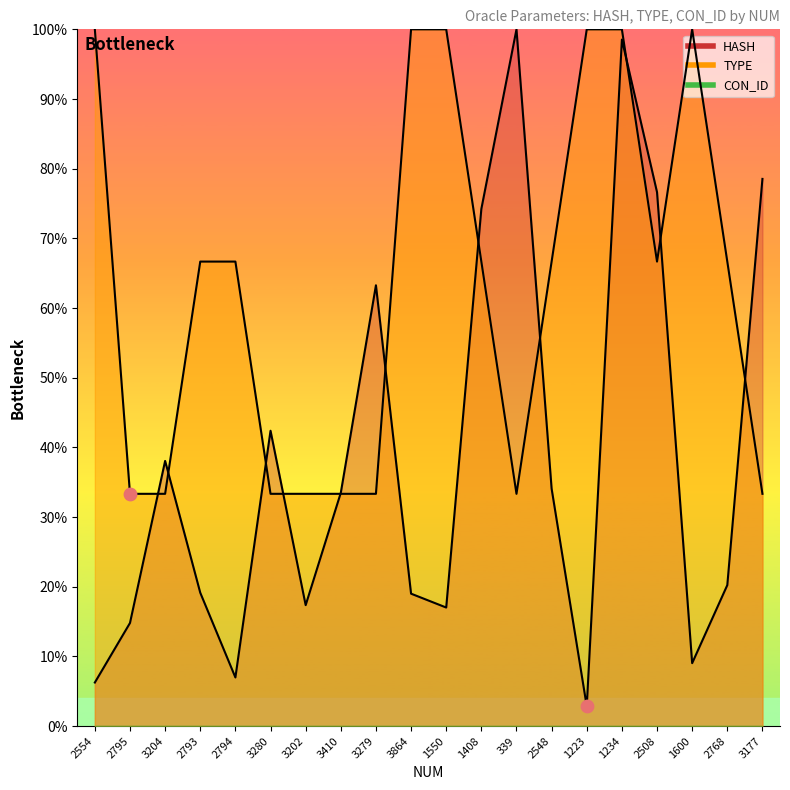

Which series contains the lowest Y value?

HASH